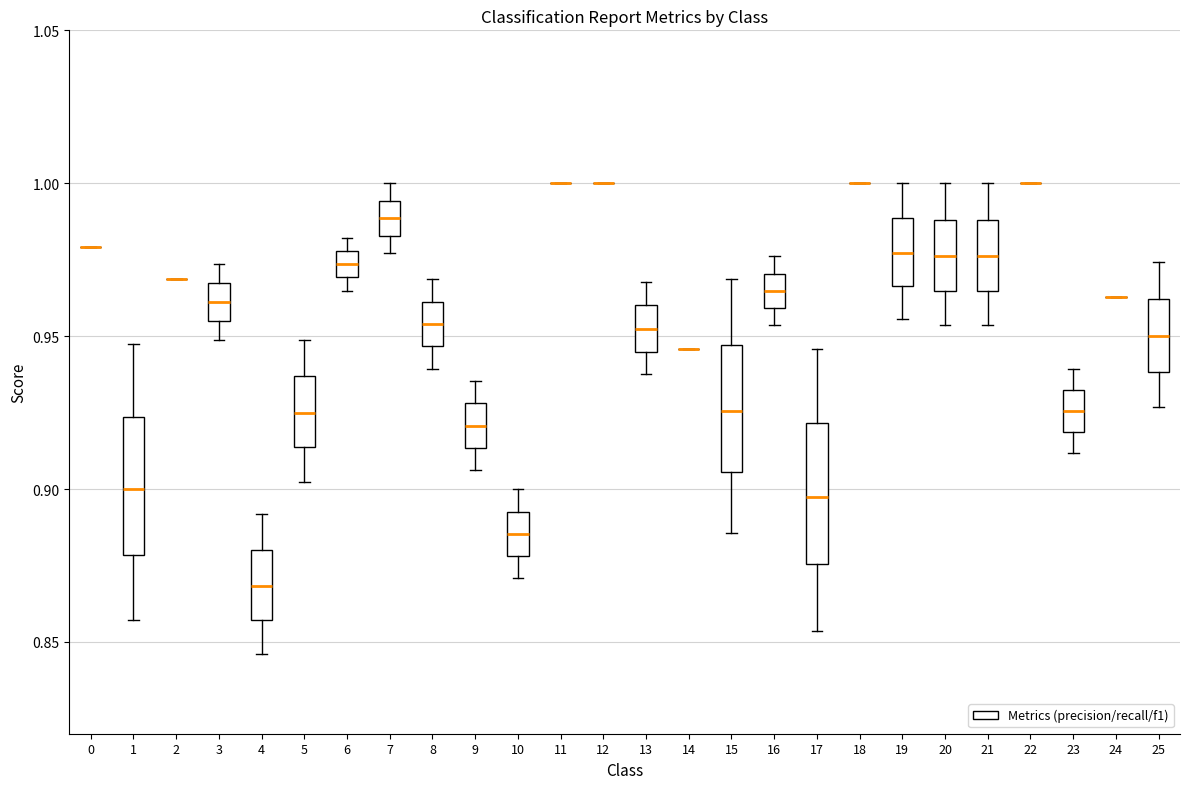

Reading left to right, transcribe this box plot: for each box, give where its median line is, the range the box spans, and where its two whiskers end, as read against the y-axis. The values are not printed on the chart, so give them approximately, as read against the axis.

0: box collapsed to a line at 0.980, whiskers 0.980 to 0.980
1: median 0.900, box 0.880 to 0.925, whiskers 0.855 to 0.945
2: box collapsed to a line at 0.970, whiskers 0.970 to 0.970
3: median 0.960, box 0.955 to 0.965, whiskers 0.950 to 0.975
4: median 0.870, box 0.855 to 0.880, whiskers 0.845 to 0.890
5: median 0.925, box 0.915 to 0.935, whiskers 0.900 to 0.950
6: median 0.975, box 0.970 to 0.980, whiskers 0.965 to 0.980 (above the box's upper edge)
7: median 0.990, box 0.985 to 0.995, whiskers 0.975 to 1.000
8: median 0.955, box 0.945 to 0.960, whiskers 0.940 to 0.970
9: median 0.920, box 0.915 to 0.930, whiskers 0.905 to 0.935
10: median 0.885, box 0.880 to 0.895, whiskers 0.870 to 0.900
11: box collapsed to a line at 1.000, whiskers 1.000 to 1.000
12: box collapsed to a line at 1.000, whiskers 1.000 to 1.000
13: median 0.950, box 0.945 to 0.960, whiskers 0.940 to 0.970
14: box collapsed to a line at 0.945, whiskers 0.945 to 0.945
15: median 0.925, box 0.905 to 0.945, whiskers 0.885 to 0.970
16: median 0.965, box 0.960 to 0.970, whiskers 0.955 to 0.975
17: median 0.895, box 0.875 to 0.920, whiskers 0.855 to 0.945
18: box collapsed to a line at 1.000, whiskers 1.000 to 1.000
19: median 0.975, box 0.965 to 0.990, whiskers 0.955 to 1.000
20: median 0.975, box 0.965 to 0.990, whiskers 0.955 to 1.000
21: median 0.975, box 0.965 to 0.990, whiskers 0.955 to 1.000
22: box collapsed to a line at 1.000, whiskers 1.000 to 1.000
23: median 0.925, box 0.920 to 0.930, whiskers 0.910 to 0.940
24: box collapsed to a line at 0.965, whiskers 0.965 to 0.965
25: median 0.950, box 0.940 to 0.960, whiskers 0.925 to 0.975